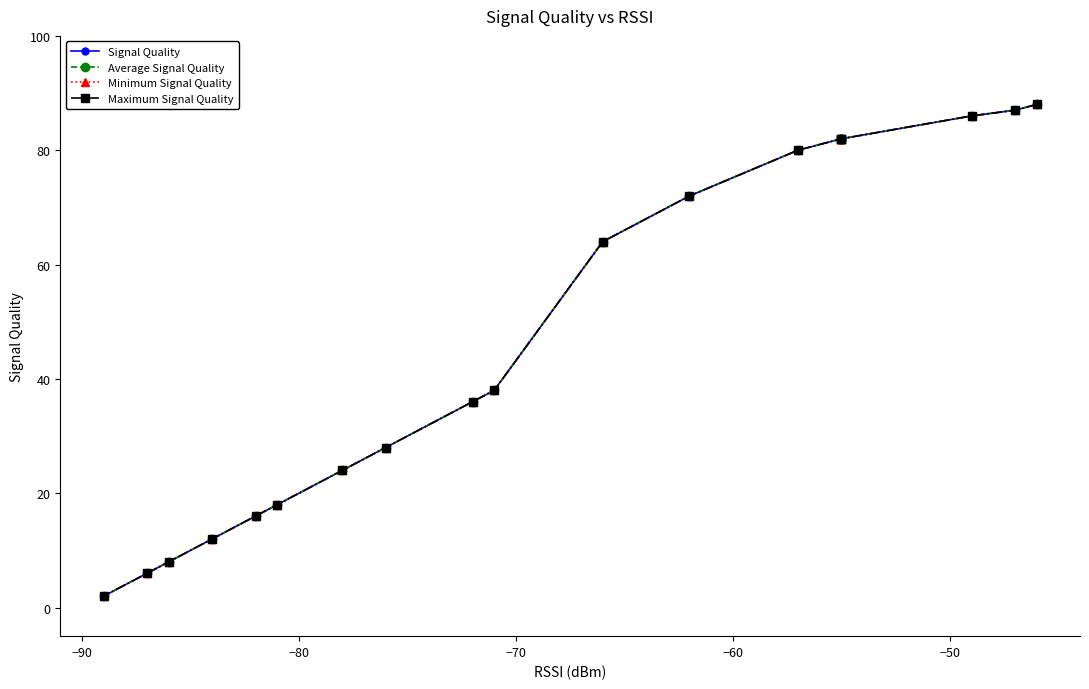

What is the sum of all Average Signal Quality values?

911